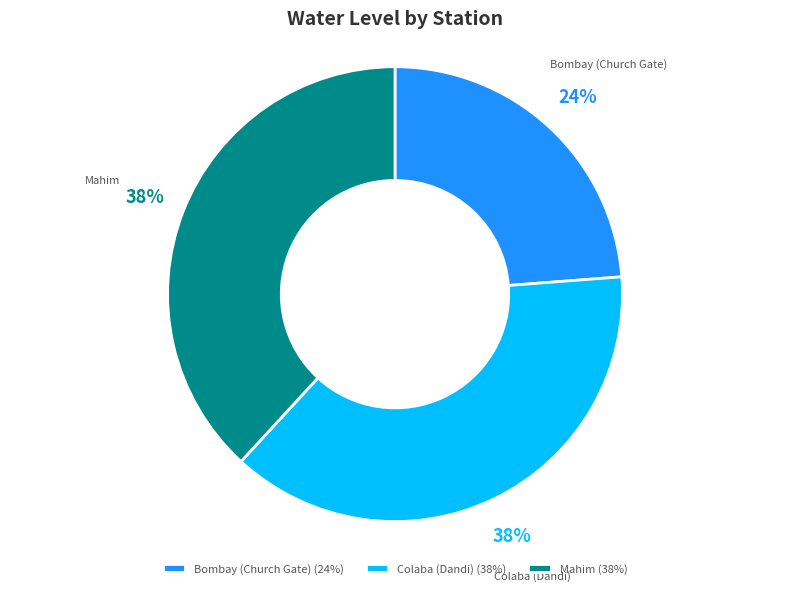

To the nearest percent, what is the average slice percentage?

33%